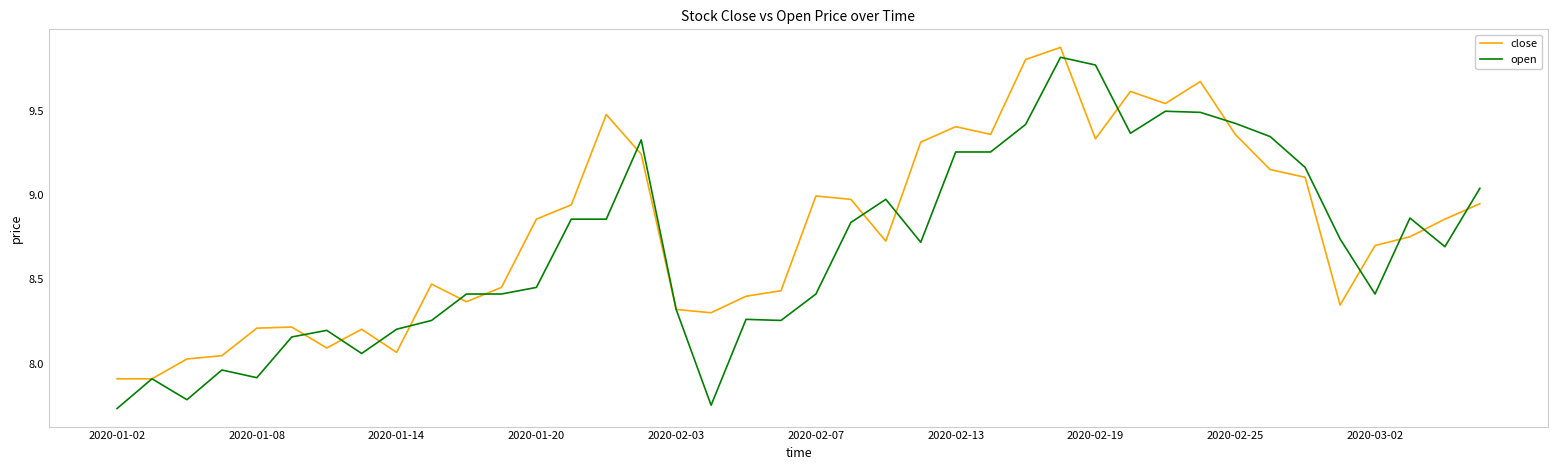

List the series in order of their overall mean, highest first.

close, open